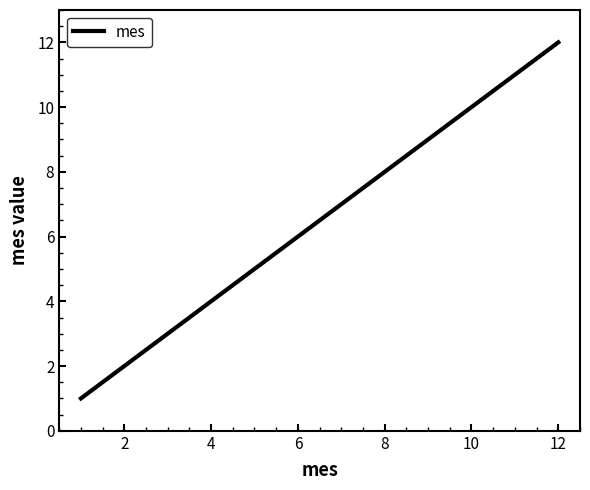

What is the maximum value shown in the chart?

12